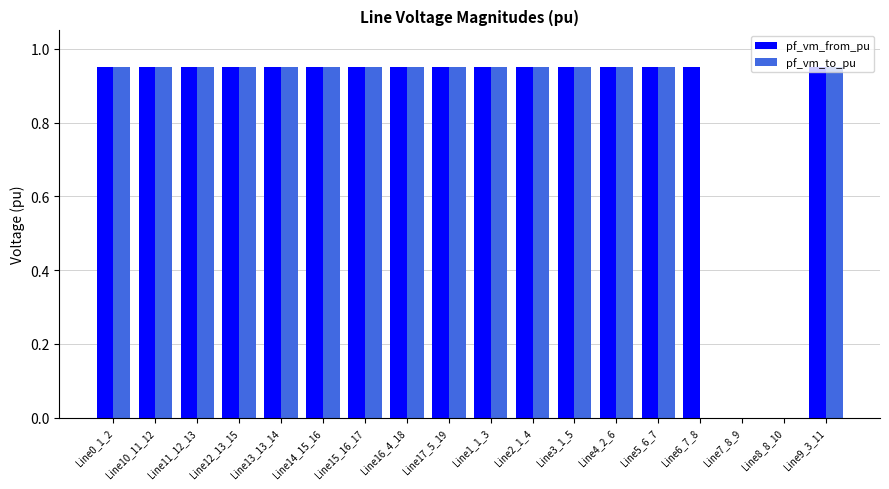

What is the sum of the pf_vm_to_pu values at Line14_15_16 and Line9_3_11?

1.9